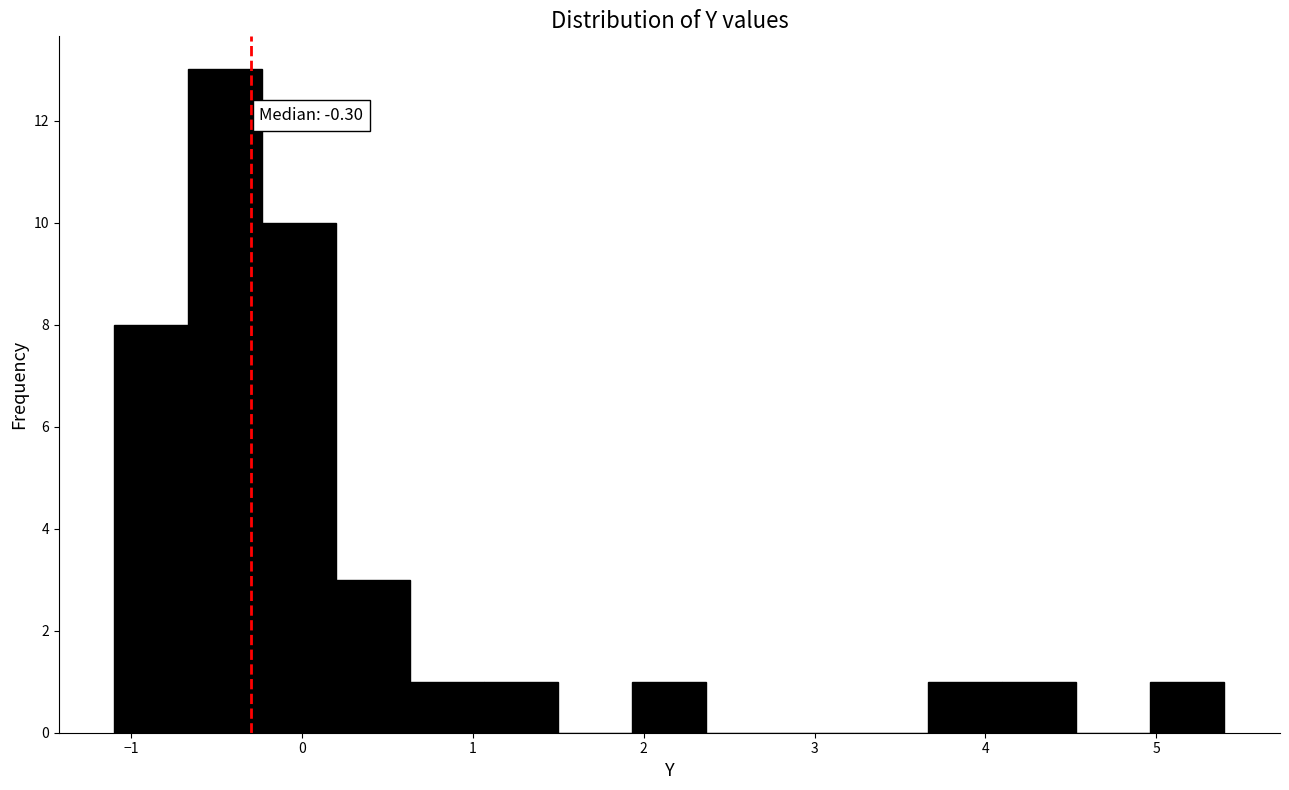

Which range on the x-axis has the tallest bar?

-0.7 to -0.2